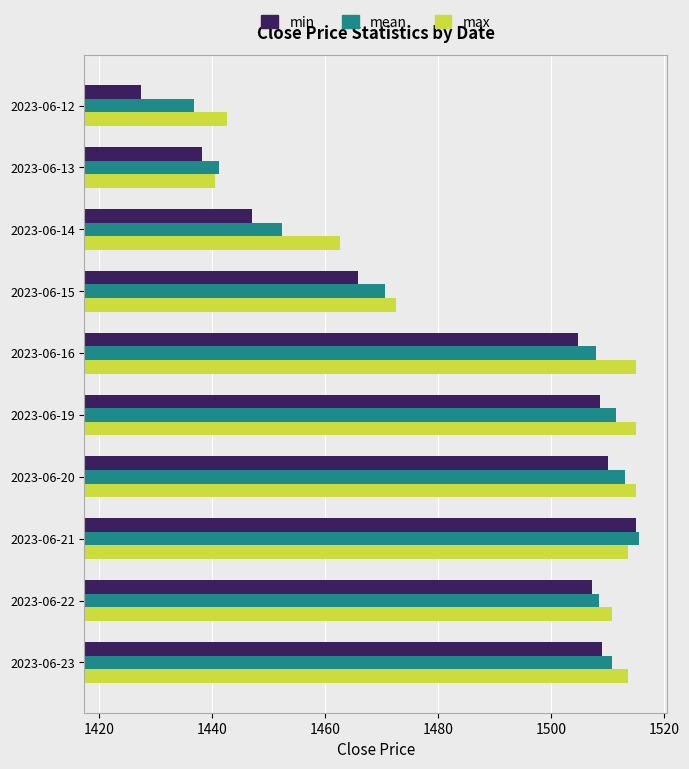

True or false: max has a value of 461.8 at 2023-06-21.

False